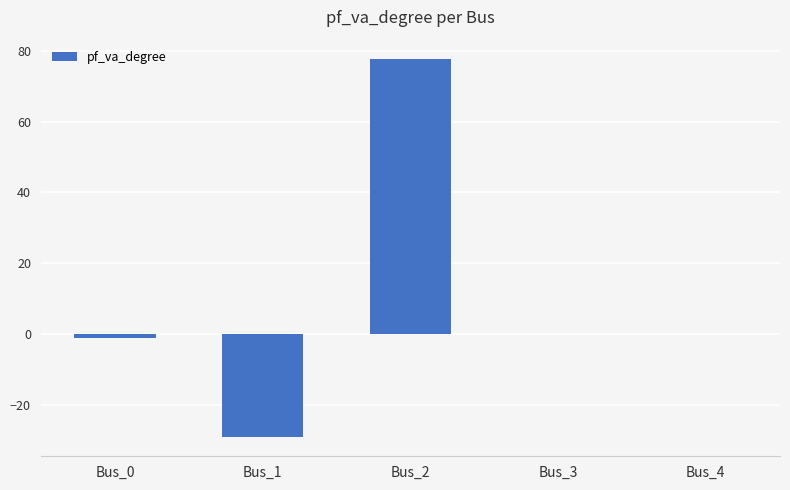

What is the greatest value displayed?

77.8